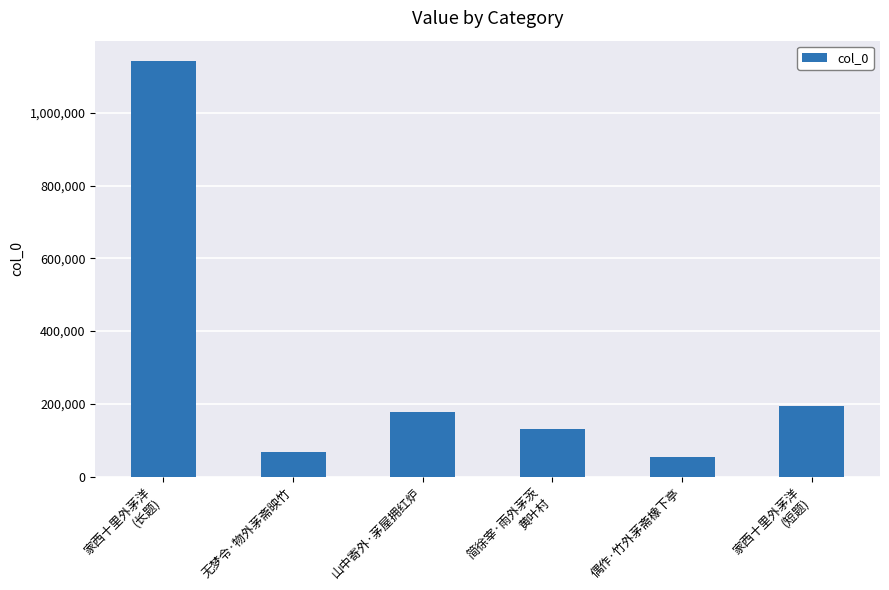

What is the label of the 6th bar from the left?

家西十里外茅洋
(短题)